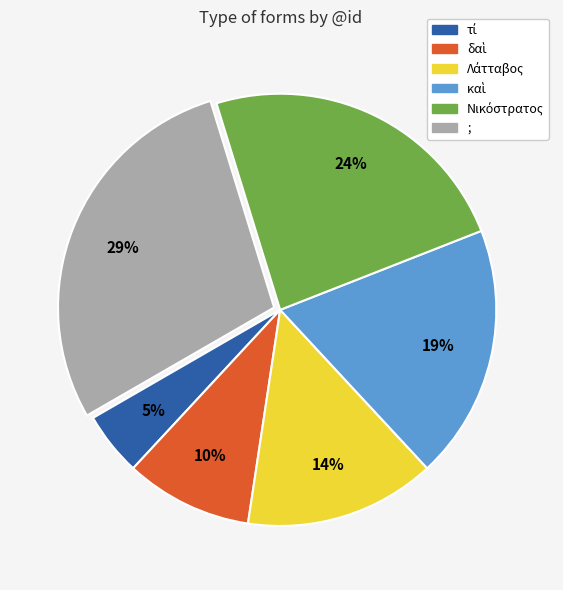

How many slices are in this pie chart?

6